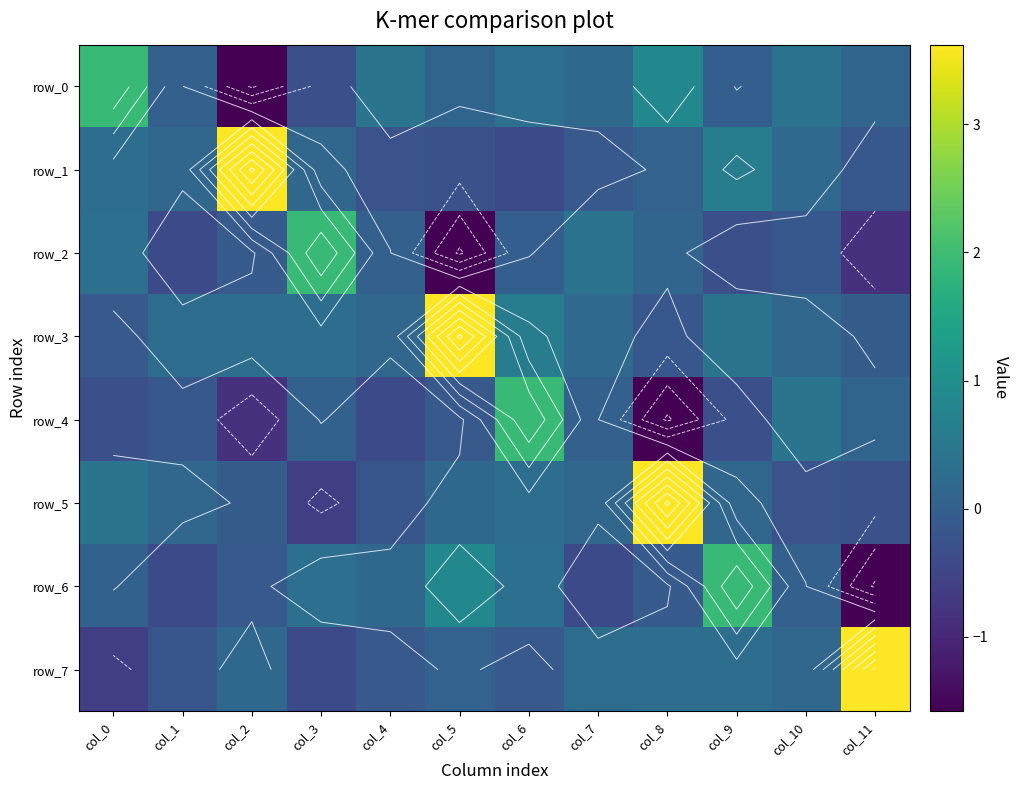

Which series has the widest spread of values?

row_5